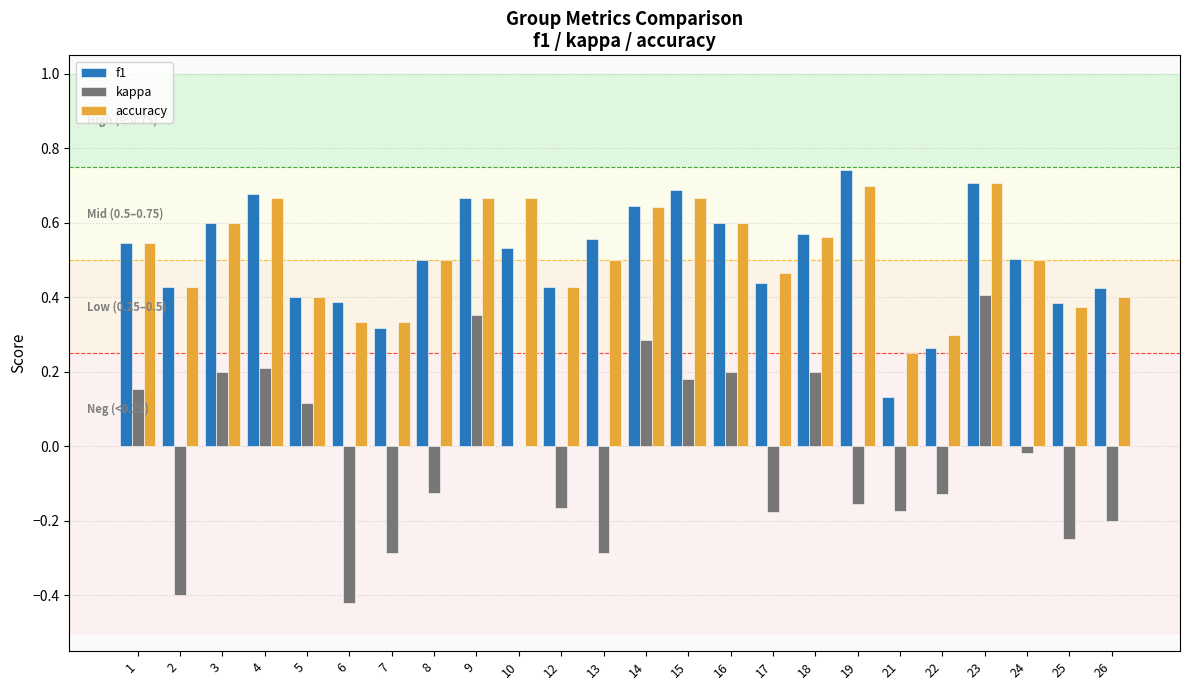

What are all the series names shown in the legend?

f1, kappa, accuracy